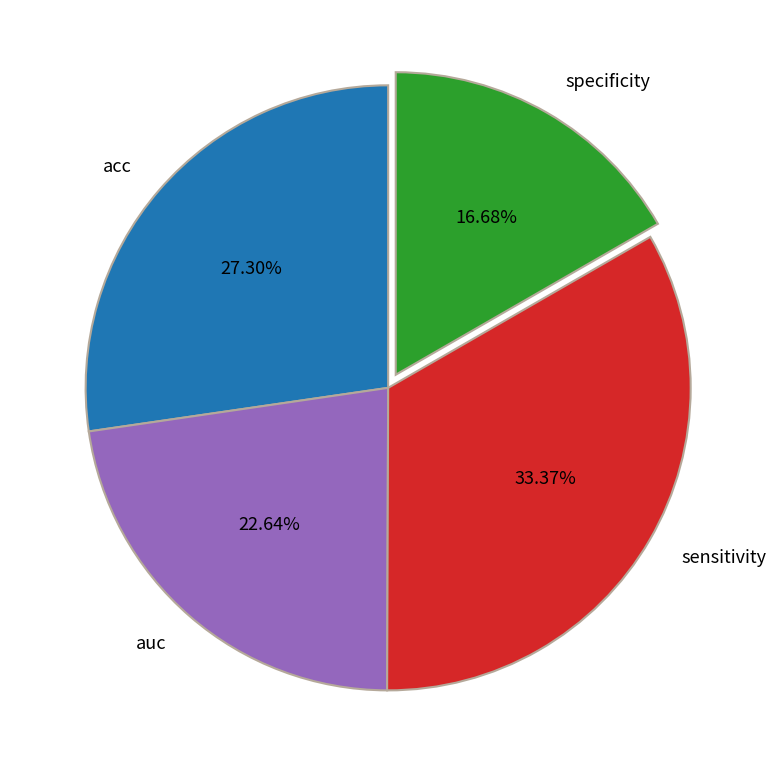

What percentage is the specificity slice, to the nearest percent?

17%